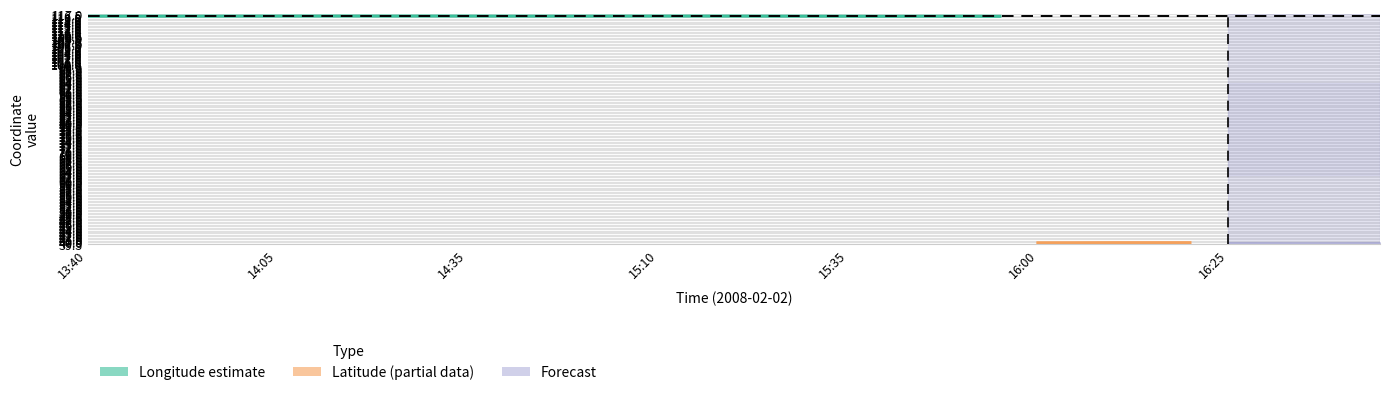

True or false: lon_center and lat_center intersect in this chart.

False